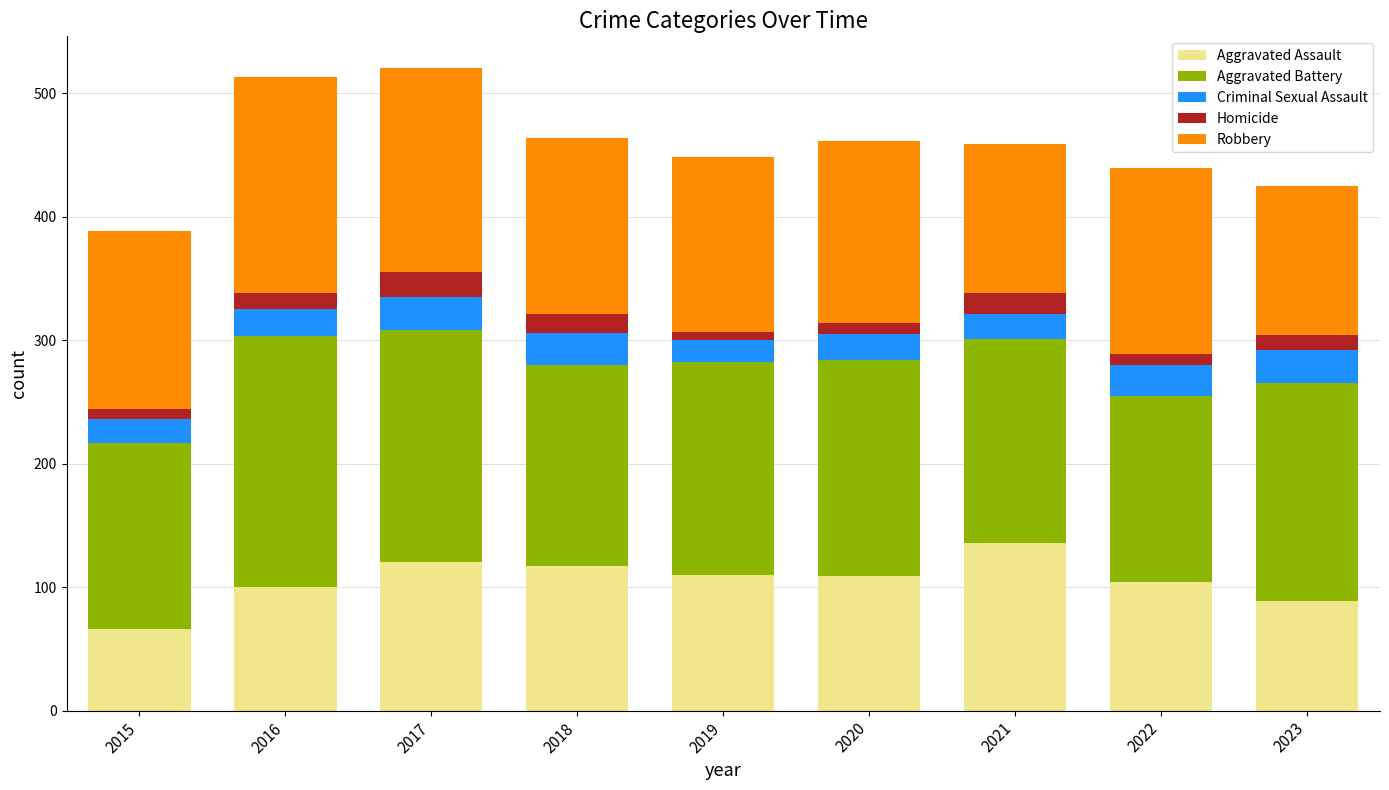

The value of Aggravated Assault at 2015 is 86. True or false?

False